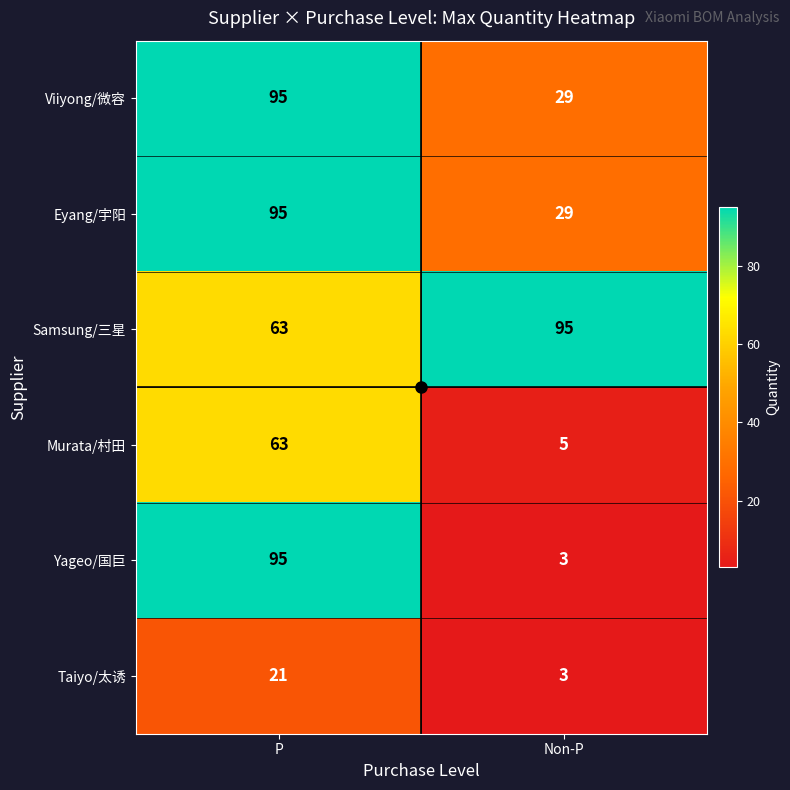

Which category has the highest value in the Eyang/宇阳 series?

P